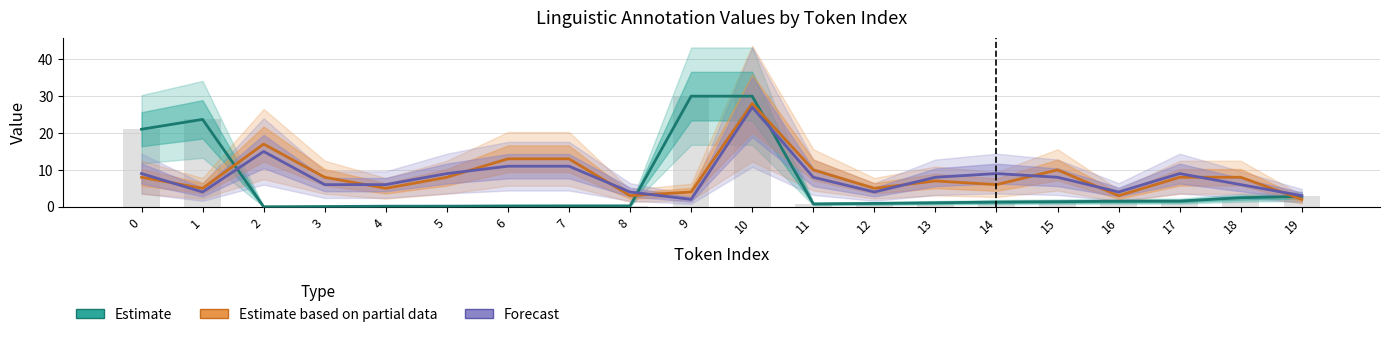

Which has a higher value, 14 or 18?

18